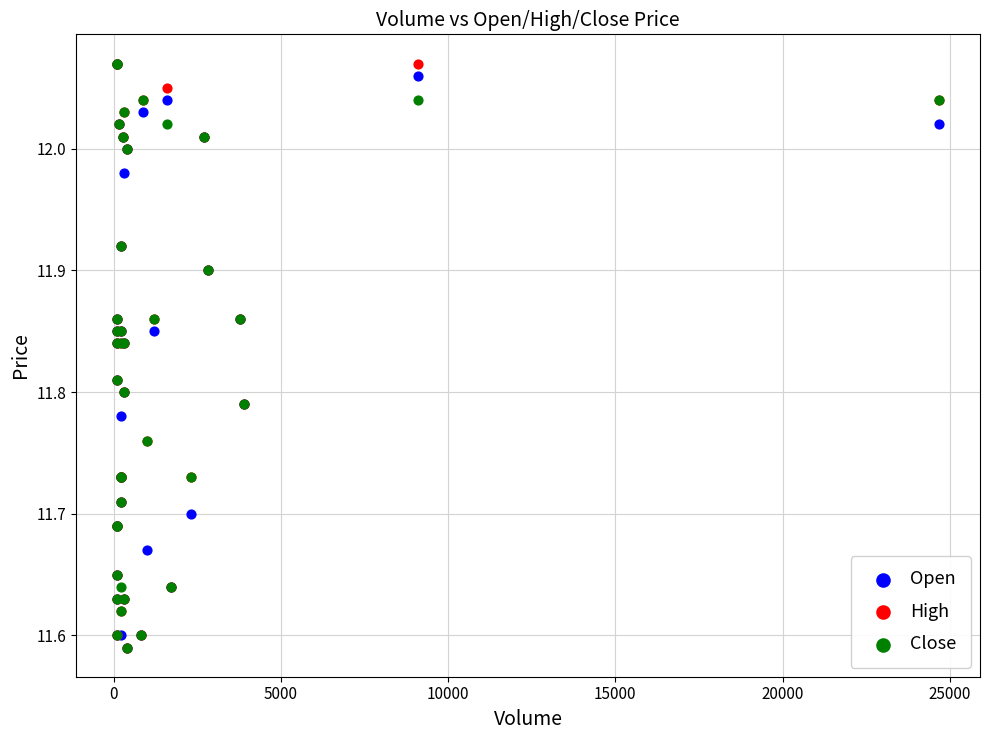

What are all the series names shown in the legend?

Open, High, Close